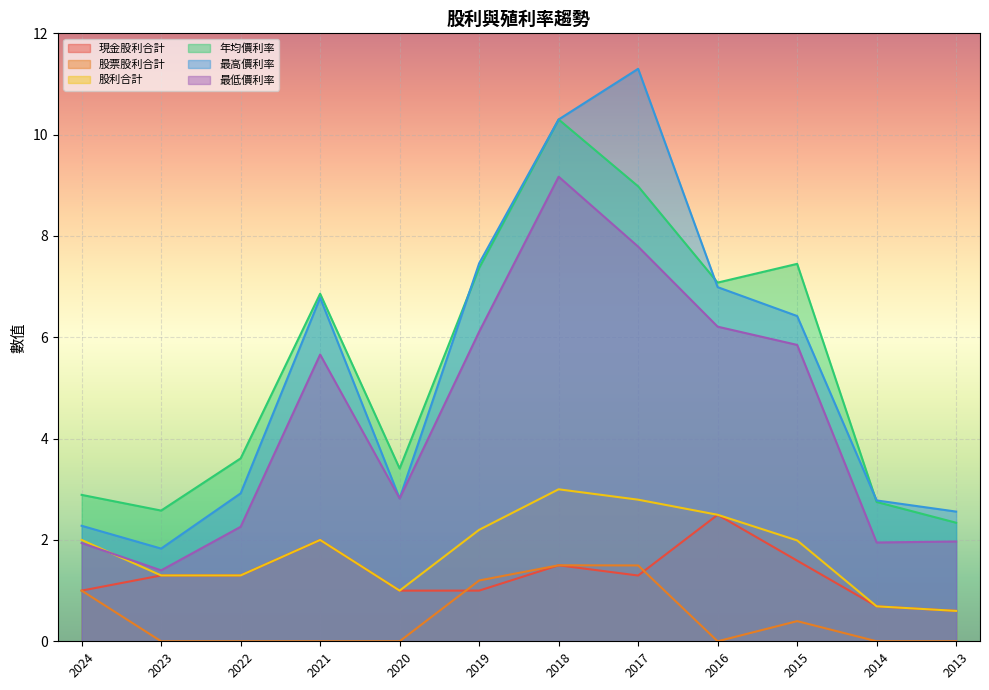

Is the value of 股票股利合計 at 2018 greater than the value of 股利合計 at 2024?

No